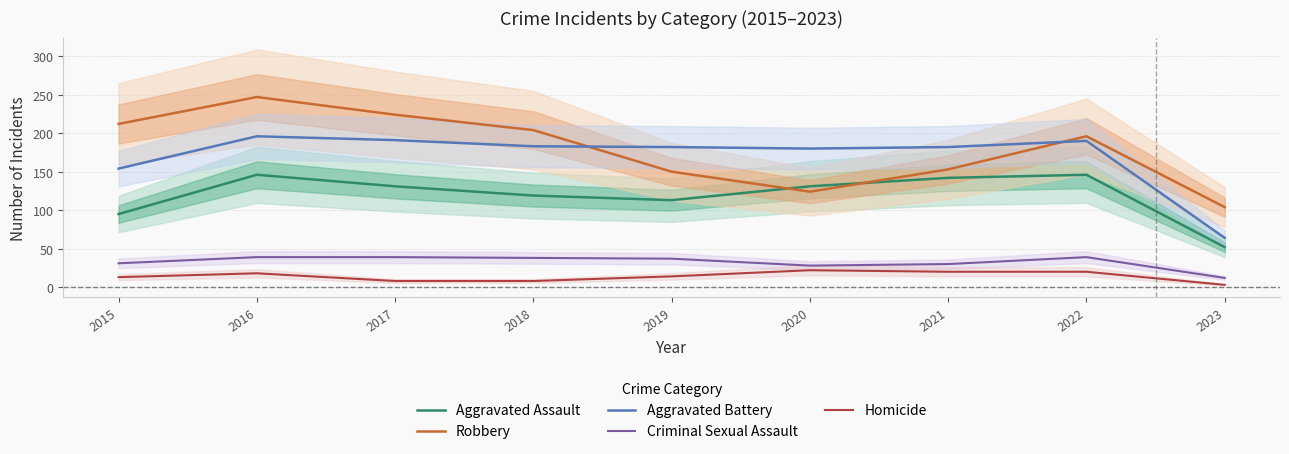

Is it true that Homicide equals 14 at 2018?

False